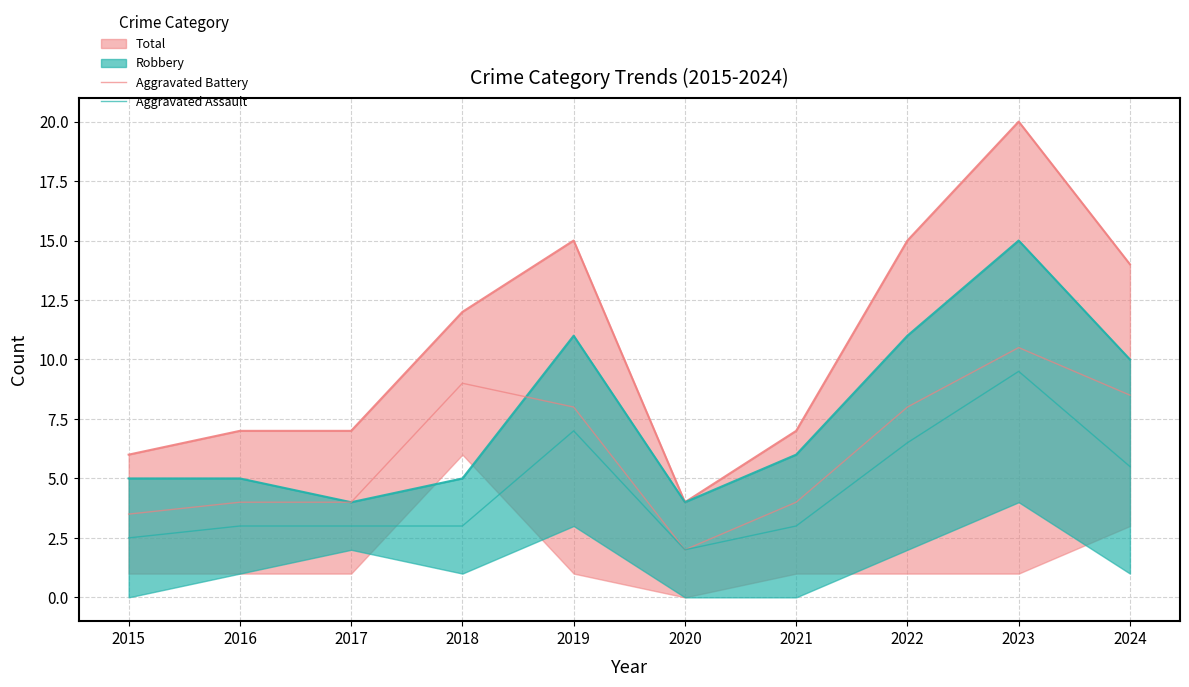

The Aggravated Battery series shows 12.2 at 2019. True or false?

False